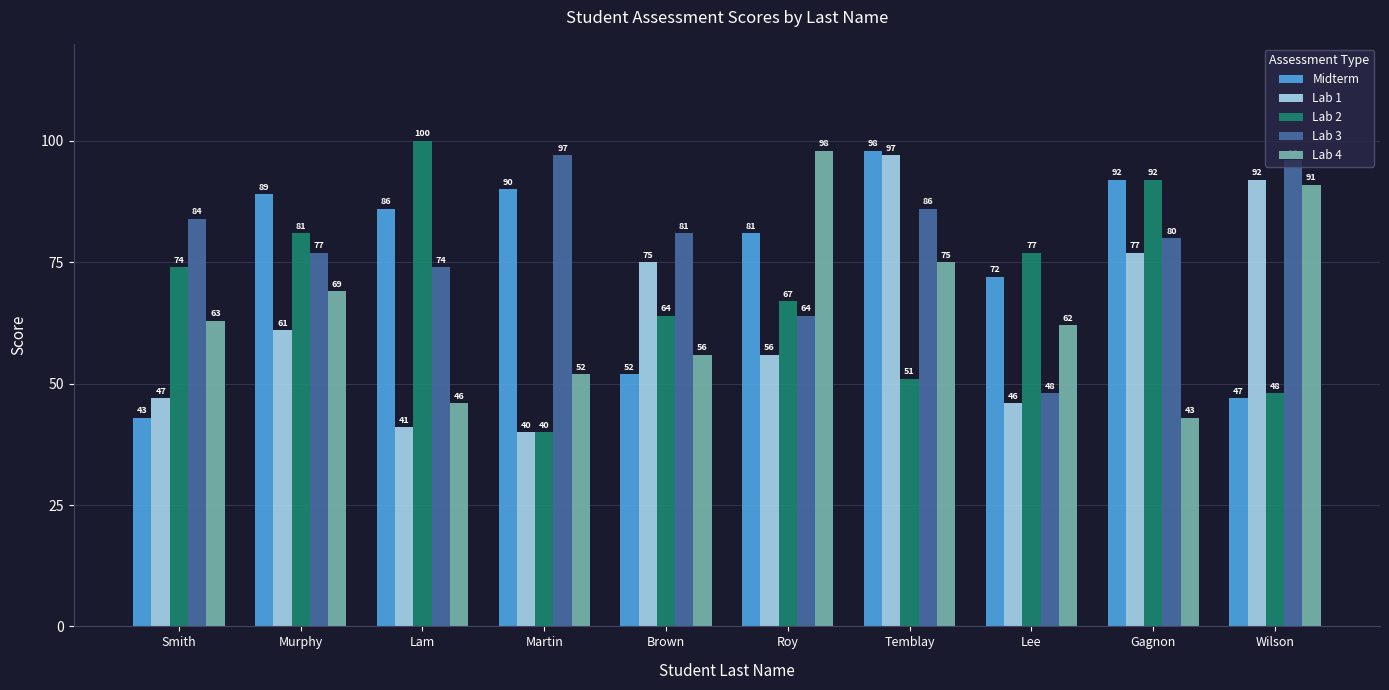

What is the total value across all series at Gagnon?

384